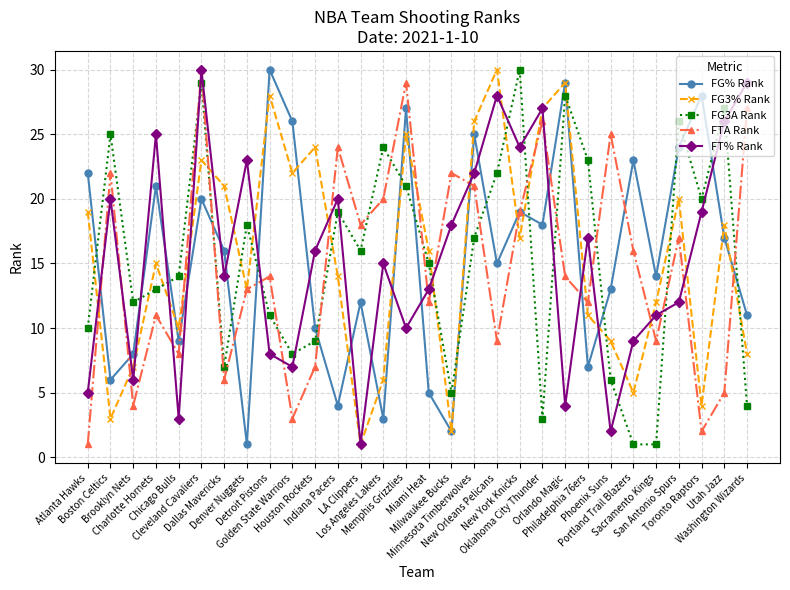

What is the sum of all FG% Rank values?

465